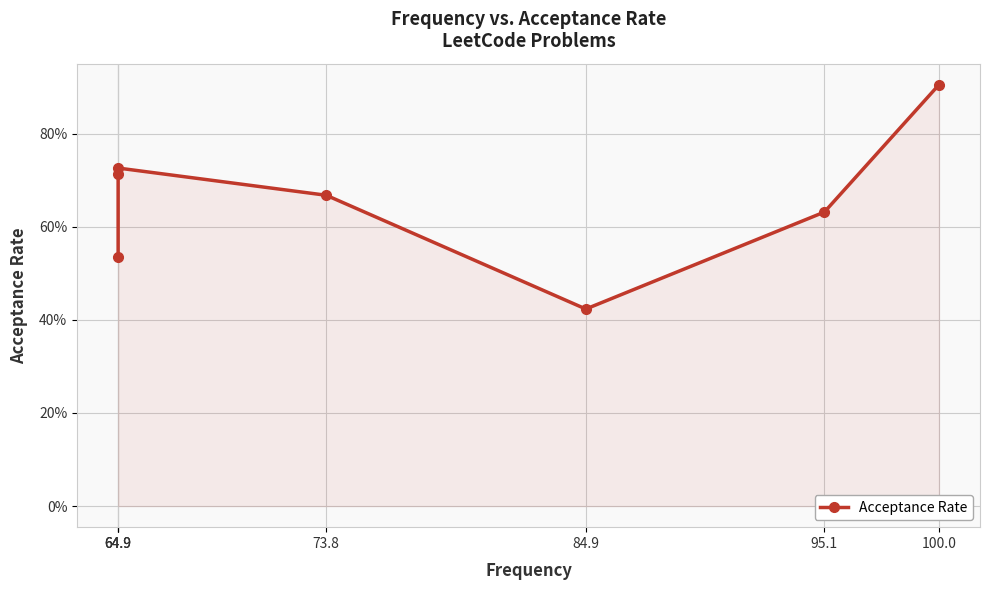

The value at 84.9 is 0.2. True or false?

False